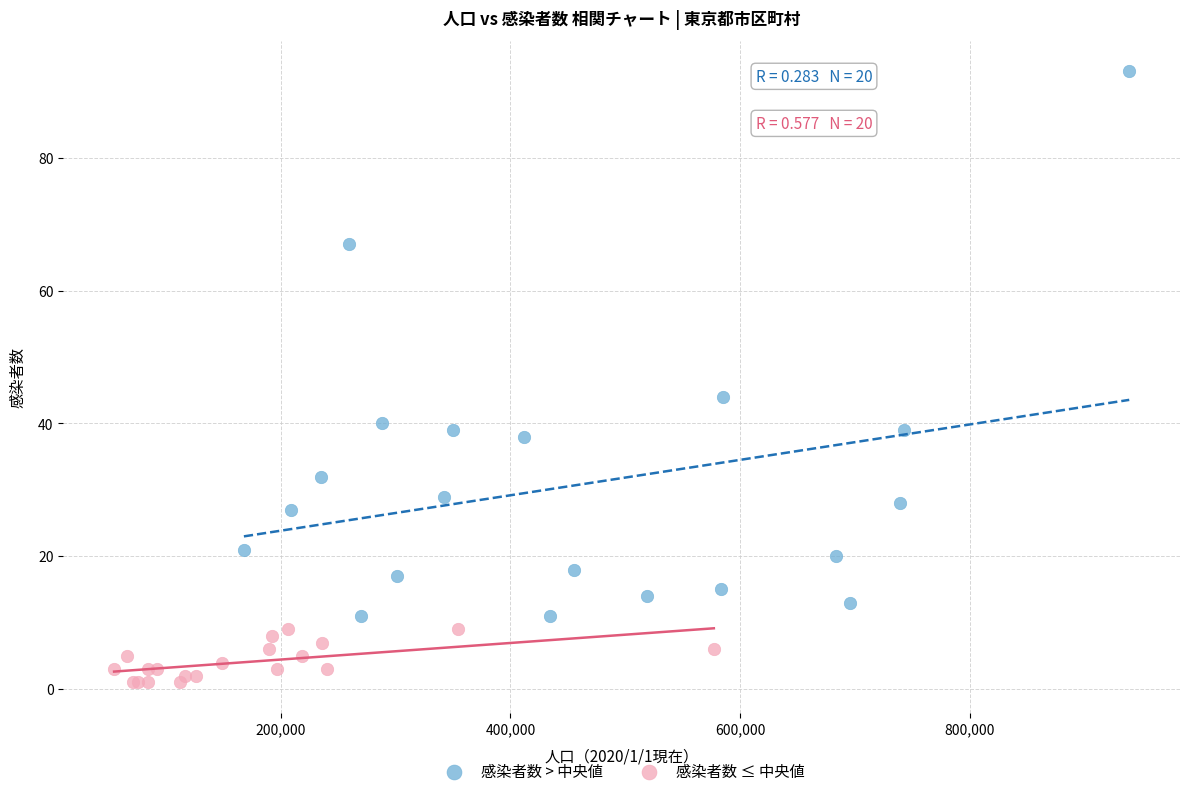

Which series reaches the minimum Y coordinate?

感染者数 ≤ 中央値